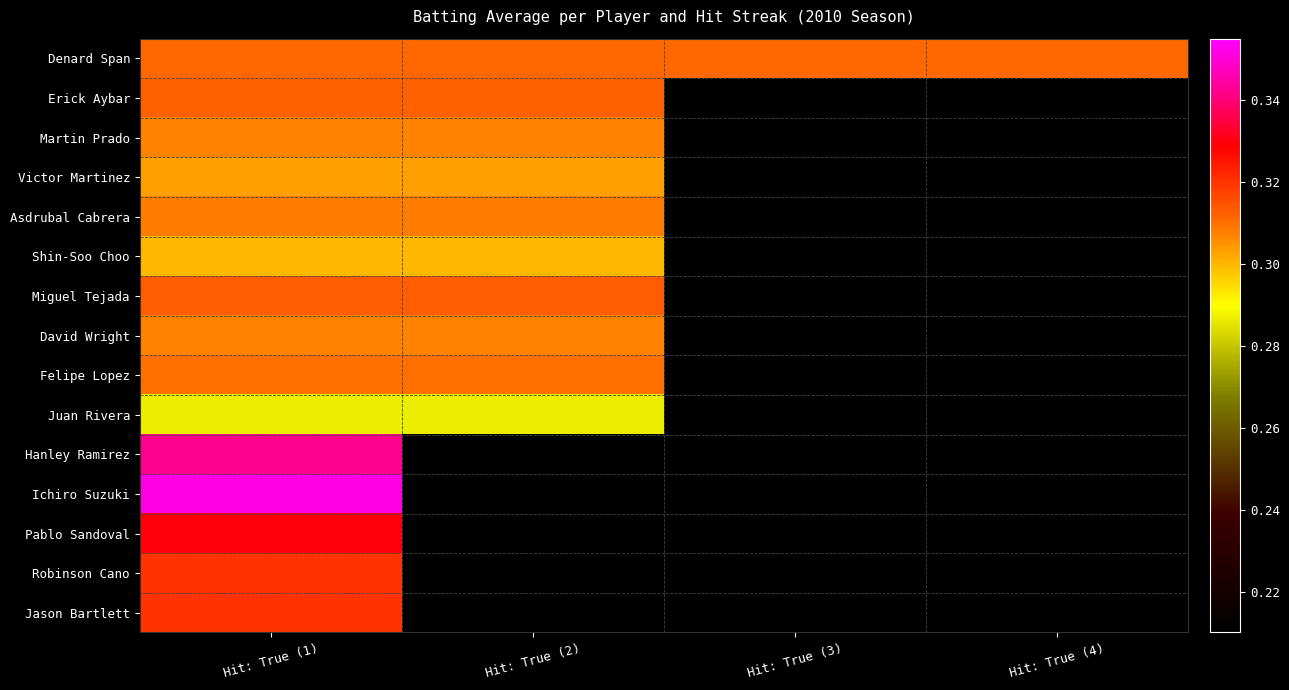

What is the lowest value of the Asdrubal Cabrera series?

0.3